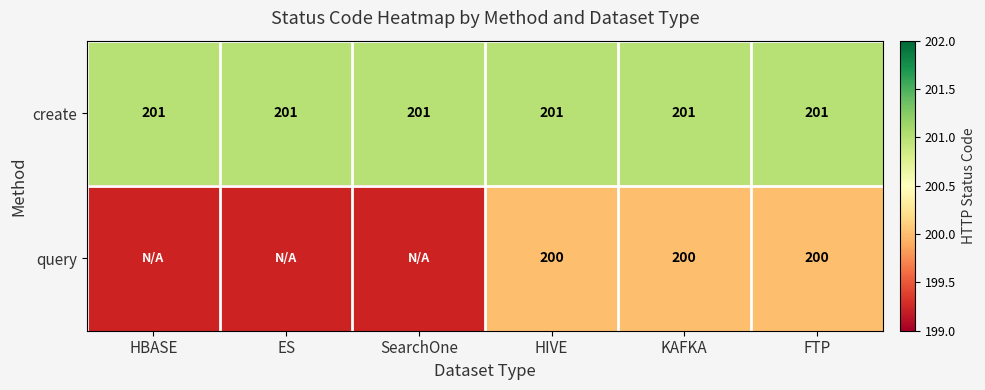

The create series shows 85 at HBASE. True or false?

False